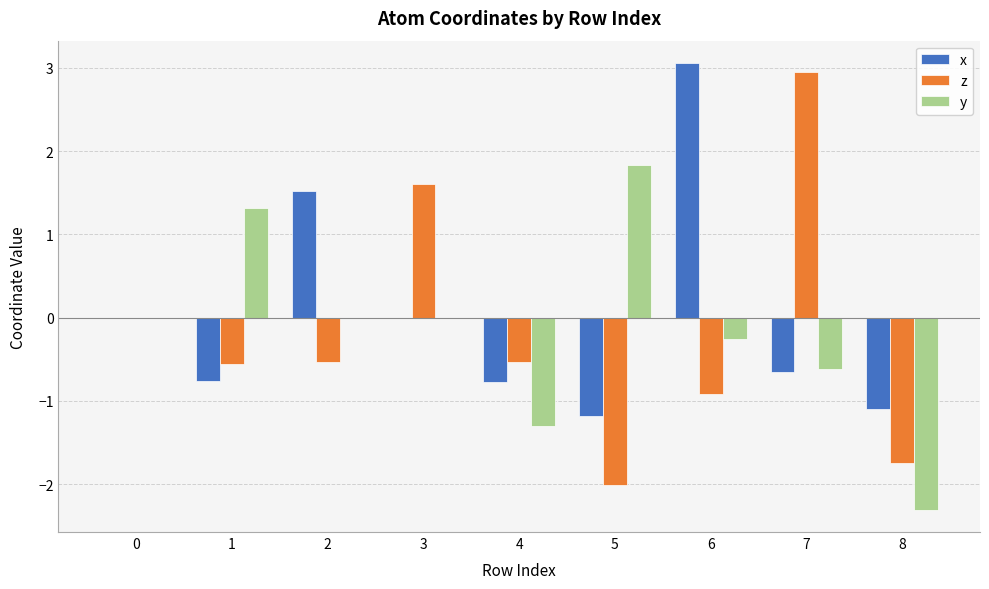

Which series changed the most between 0 and 6?

x